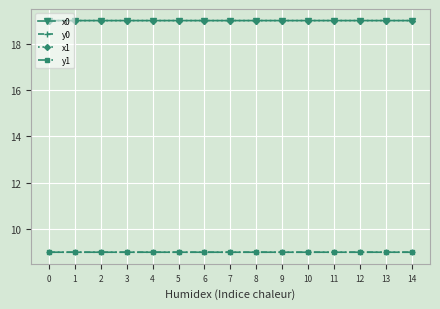

What is the spread (max minus min) of values at 8?

10.0